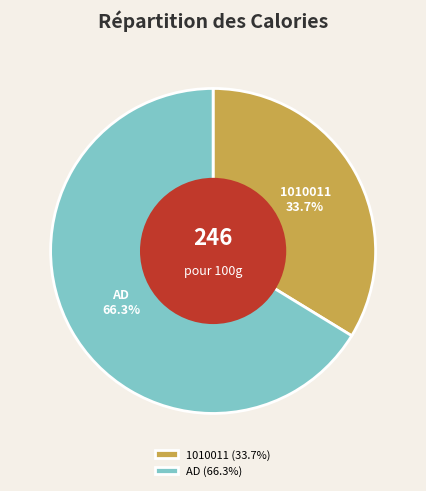

Is there any slice that represents more than half of the pie?

Yes